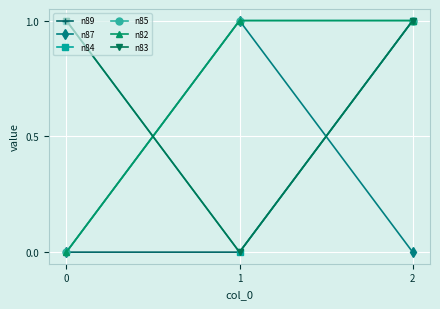

Does the chart have visible grid lines?

Yes